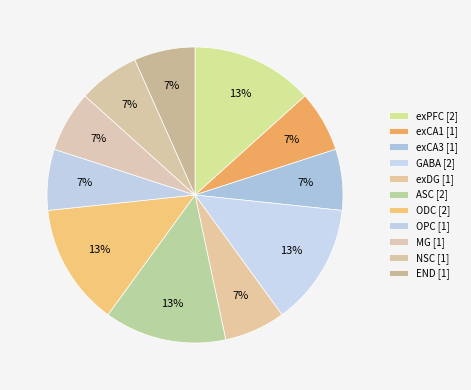

How many segments does this pie chart have?

11